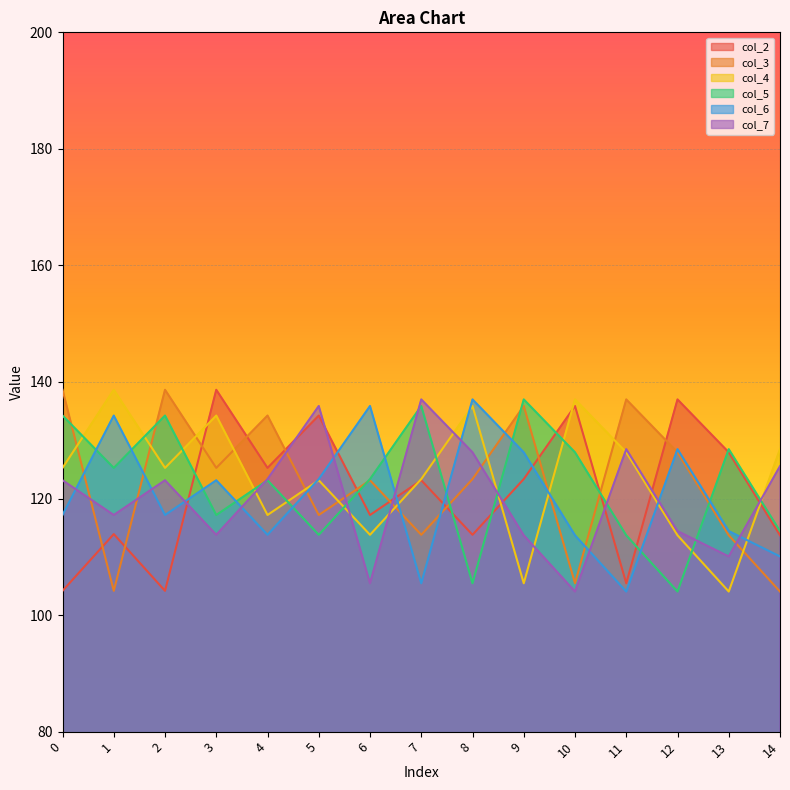

Is it true that col_4 equals 65.4 at 13?

False